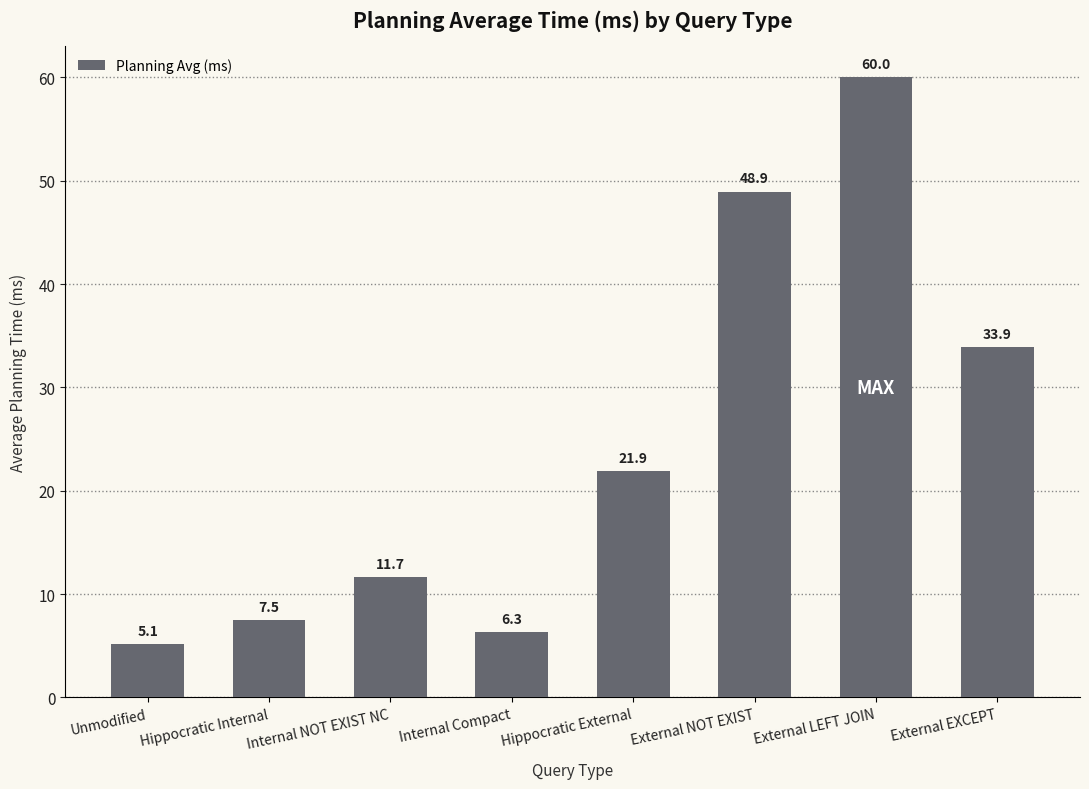

What is the label of the 2nd bar from the right?

External LEFT JOIN